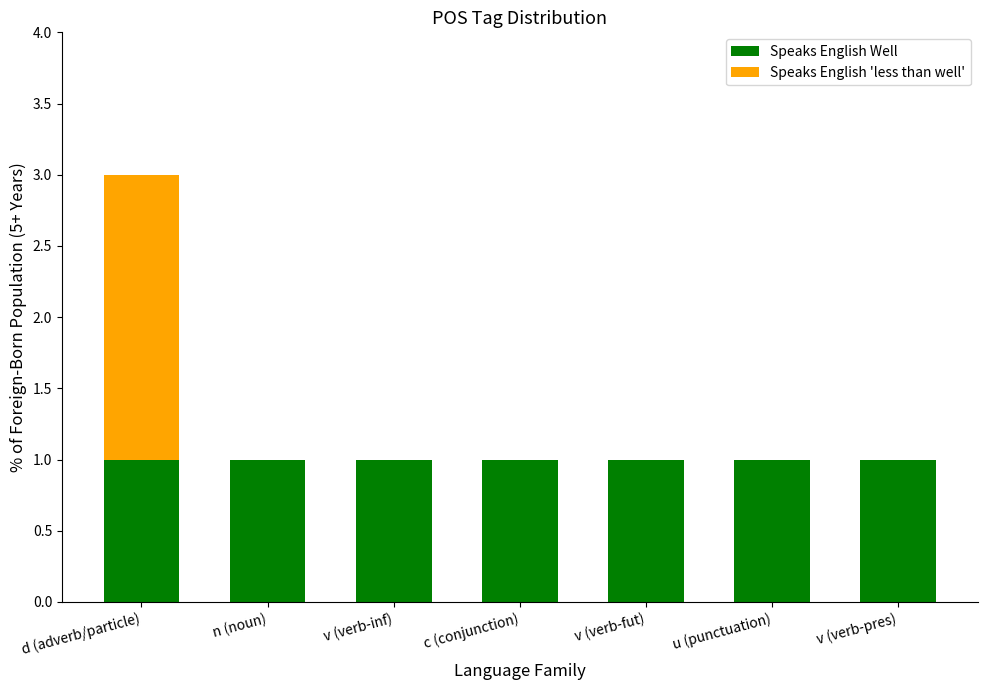

At which category is the sum across all series the highest?

d (adverb/particle)